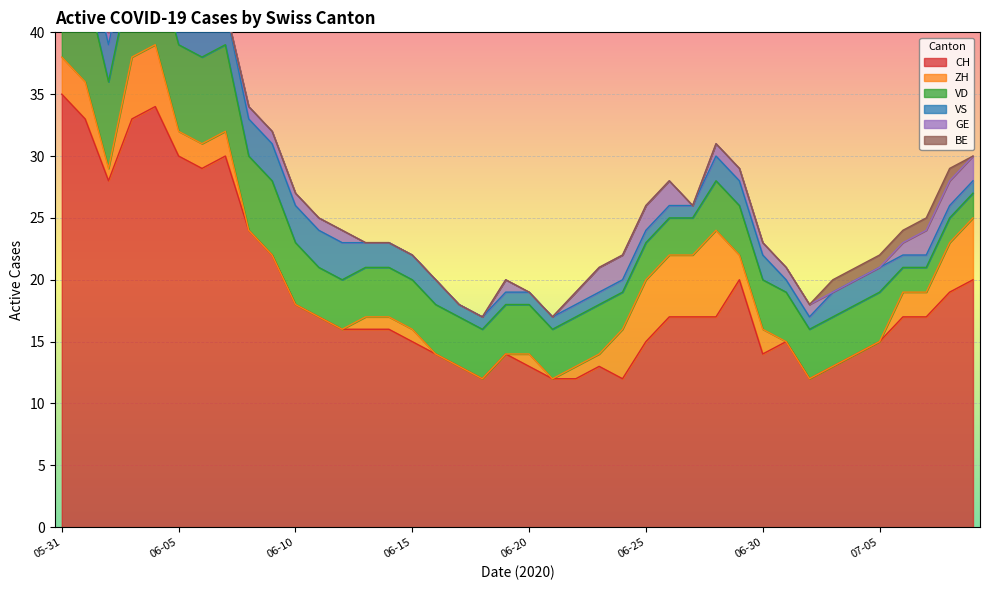

Which category has the highest value across all series?

2020-05-31